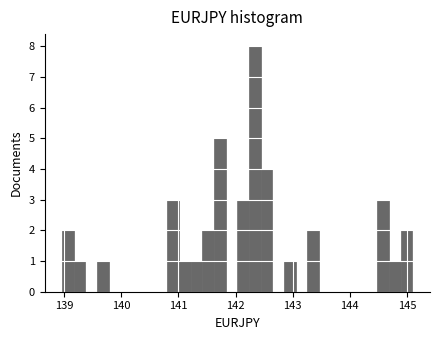

Read against the x-axis, roughly where is the centre of the tallest bar?

142.3